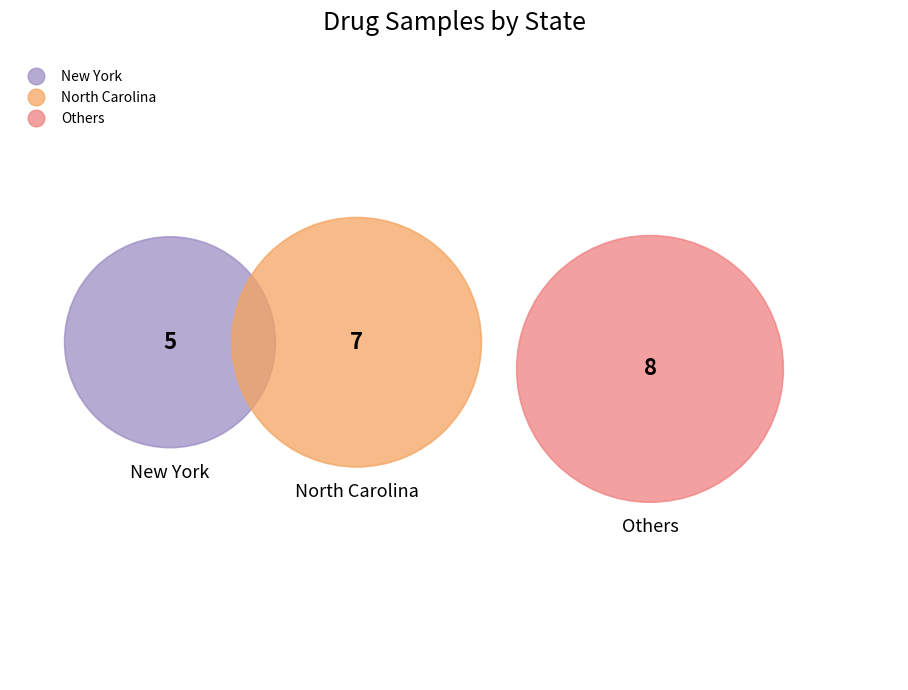

The North Carolina slice represents 35% of the pie. True or false?

True